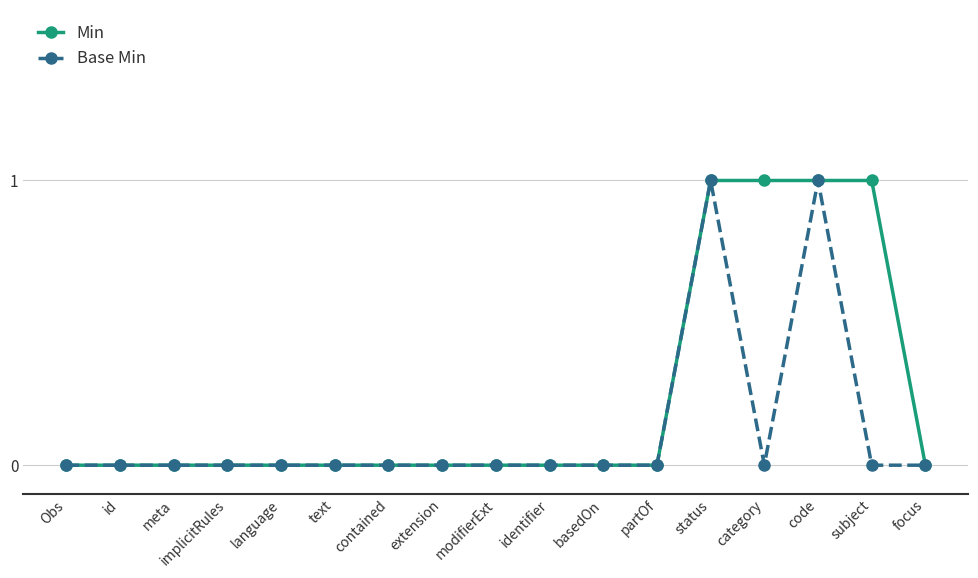

List the series in order of their overall mean, lowest first.

Base Min, Min